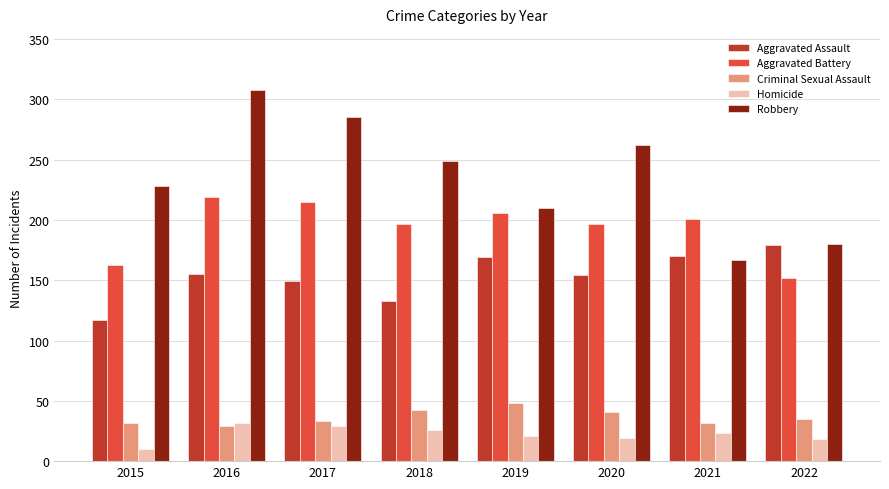

Rank the series at 2019 from highest to lowest value.

Robbery, Aggravated Battery, Aggravated Assault, Criminal Sexual Assault, Homicide